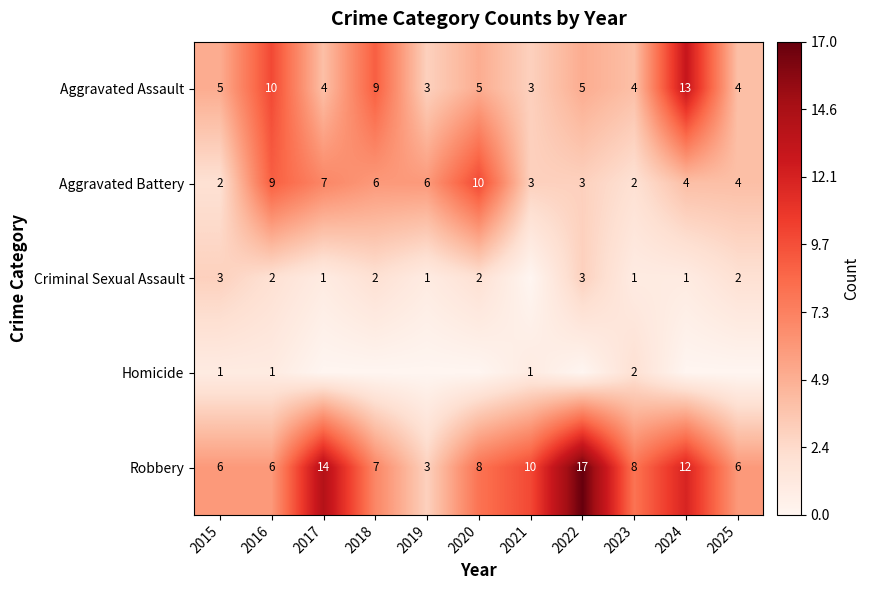

What is the difference between the highest and lowest values at 2023?

7